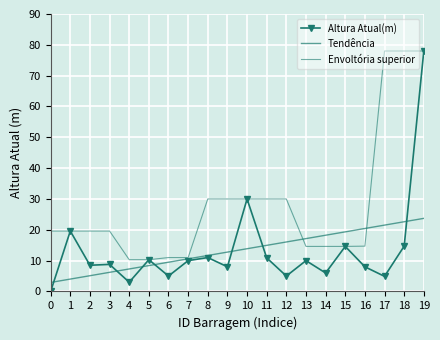

Reading left to right, extract all data points from this chart.

Altura Atual(m): 0=0.0	1=19.6	2=8.5	3=8.8	4=3.0	5=10.3	6=5.0	7=10.0	8=11.0	9=8.0	10=30.0	11=10.9	12=5.0	13=10.0	14=6.0	15=14.6	16=8.0	17=4.9	18=14.7	19=78.0
Tendência: 0=2.9	1=4.0	2=5.1	3=6.2	4=7.3	5=8.4	6=9.5	7=10.6	8=11.7	9=12.8	10=13.9	11=15.0	12=16.0	13=17.1	14=18.2	15=19.3	16=20.4	17=21.5	18=22.6	19=23.7
Envoltória superior: 0=19.6	1=19.6	2=19.6	3=19.6	4=10.3	5=10.3	6=11.0	7=11.0	8=30.0	9=30.0	10=30.0	11=30.0	12=30.0	13=14.6	14=14.6	15=14.6	16=14.7	17=78.0	18=78.0	19=78.0